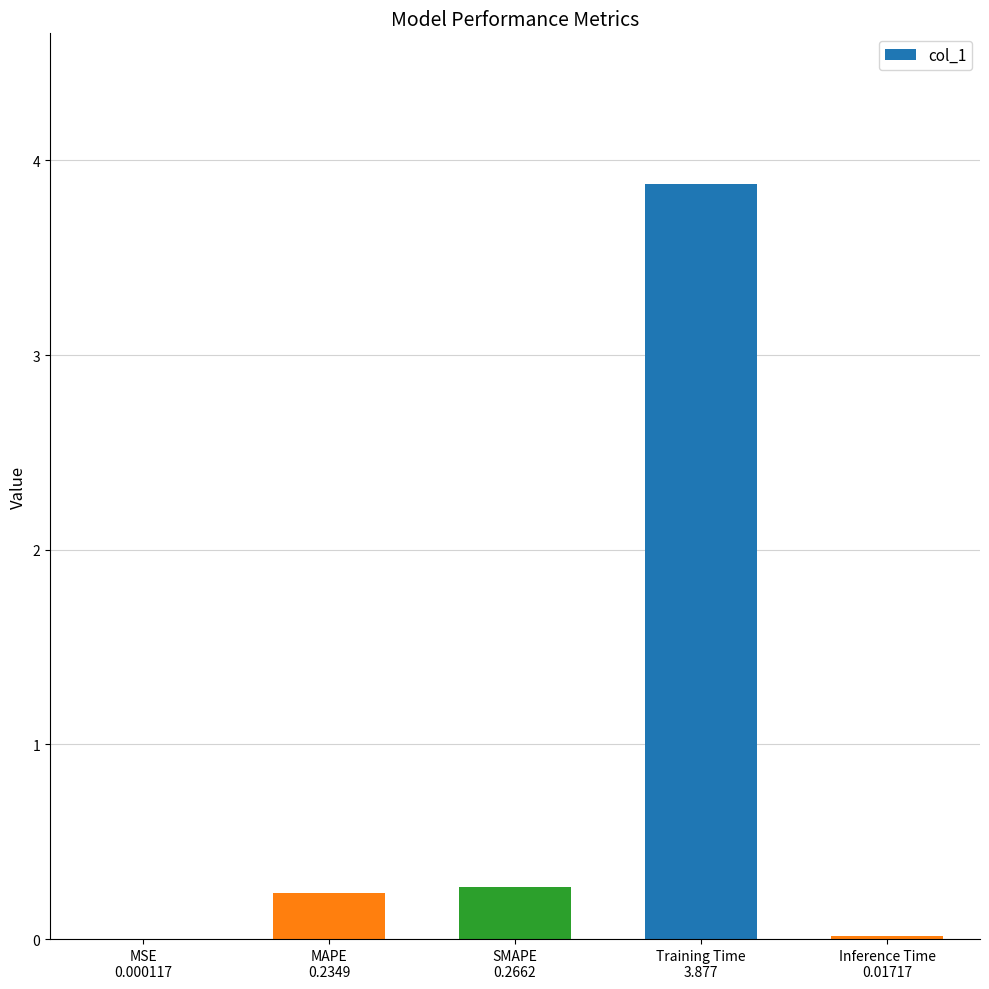

What is the sum of all values?

4.4